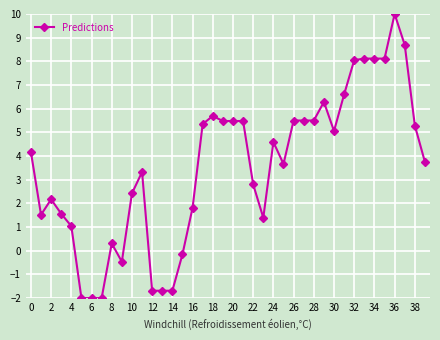

What is the value of the 8th point from the left?

-2.0